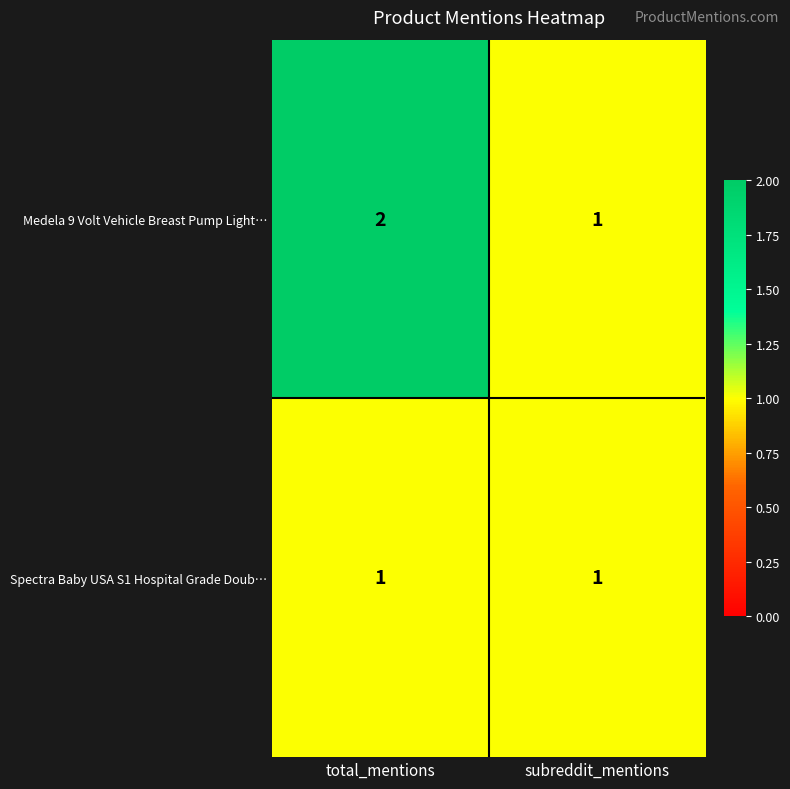

Reading left to right, transcribe all the data shown in this chart.

Medela 9 Volt Vehicle Breast Pump Light…: 2	1
Spectra Baby USA S1 Hospital Grade Doub…: 1	1